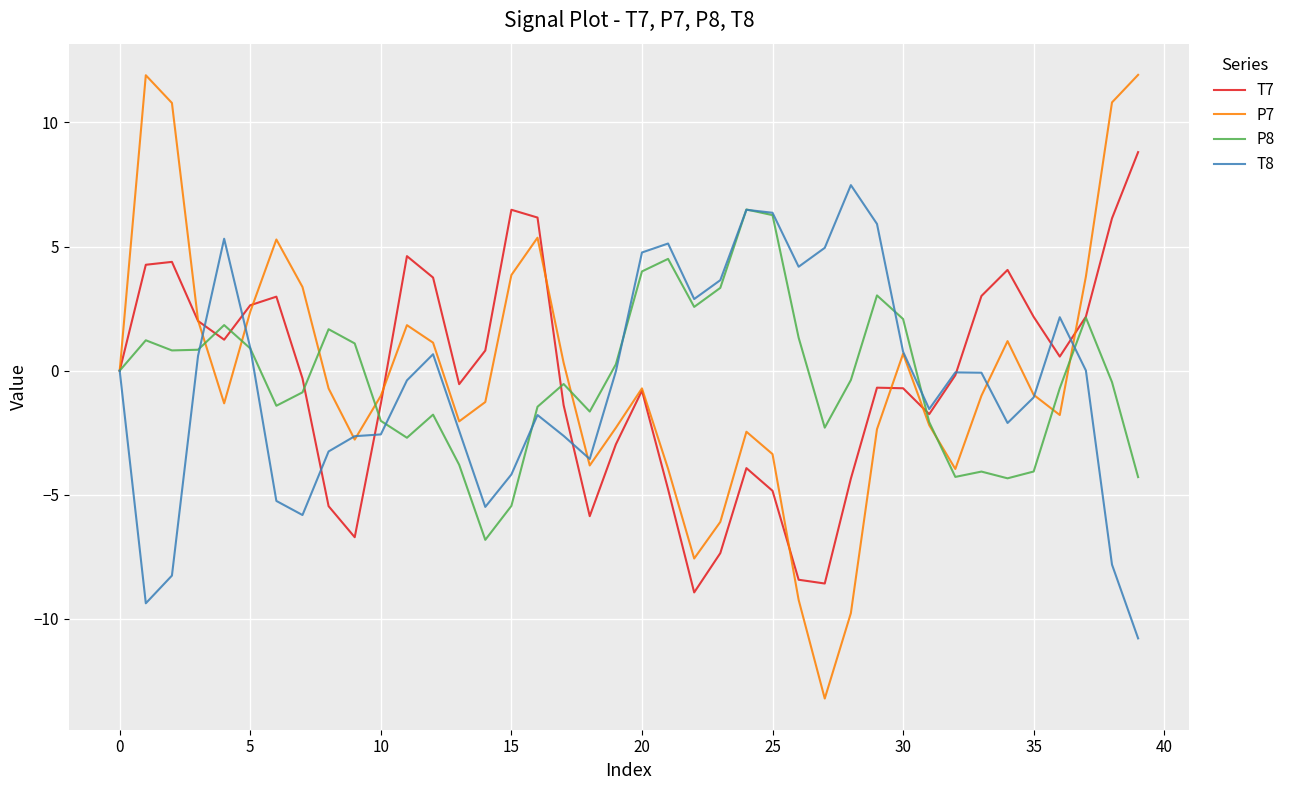

What is the minimum value for P7?

-13.2